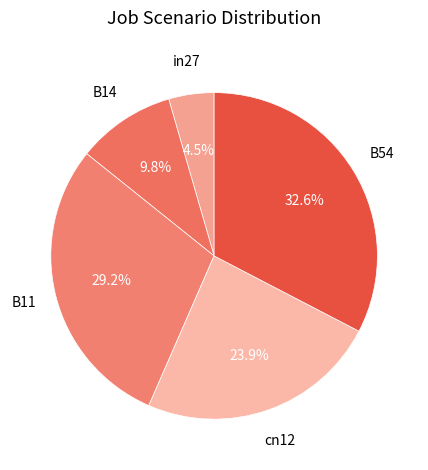

Does B11 account for over 50% of the chart?

No